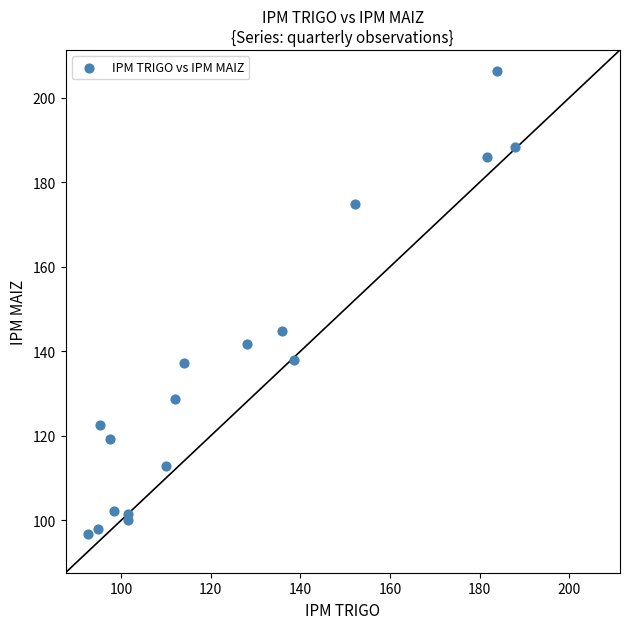

What Y value in the scatter plot is closest to 151?

144.7